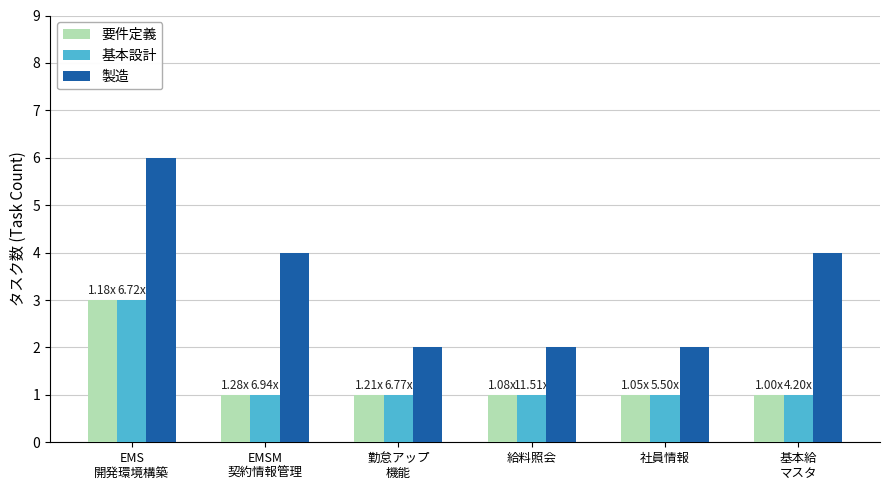

What is the label of the 5th bar from the left?

社員情報